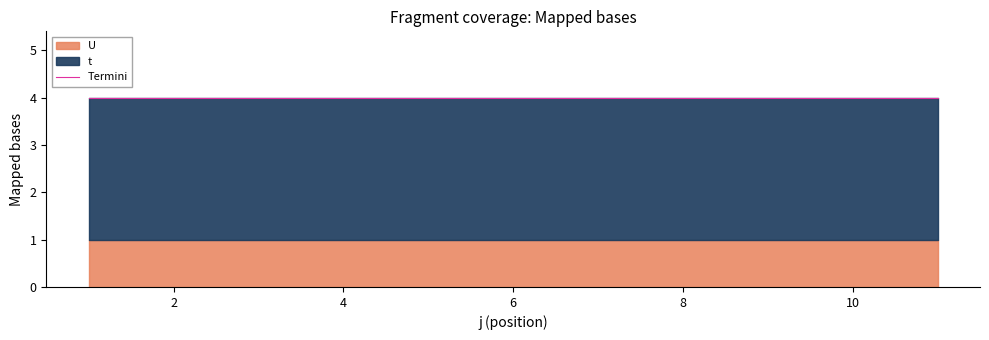

Which series has the largest total across all categories?

t